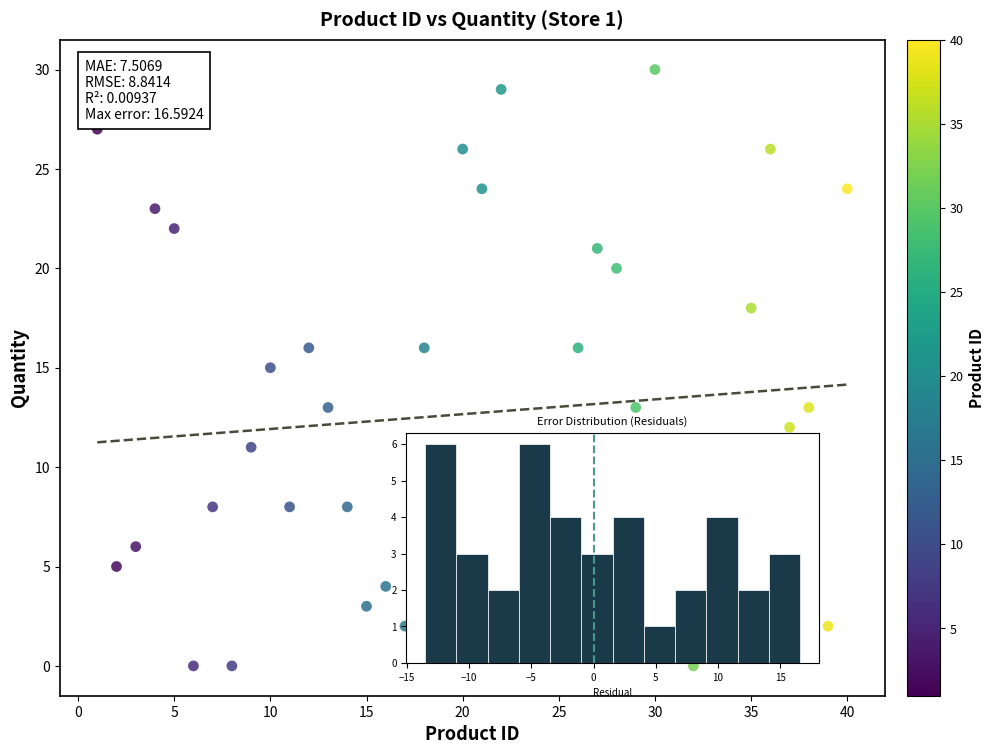

What is the range of X values (max minus min)?

39